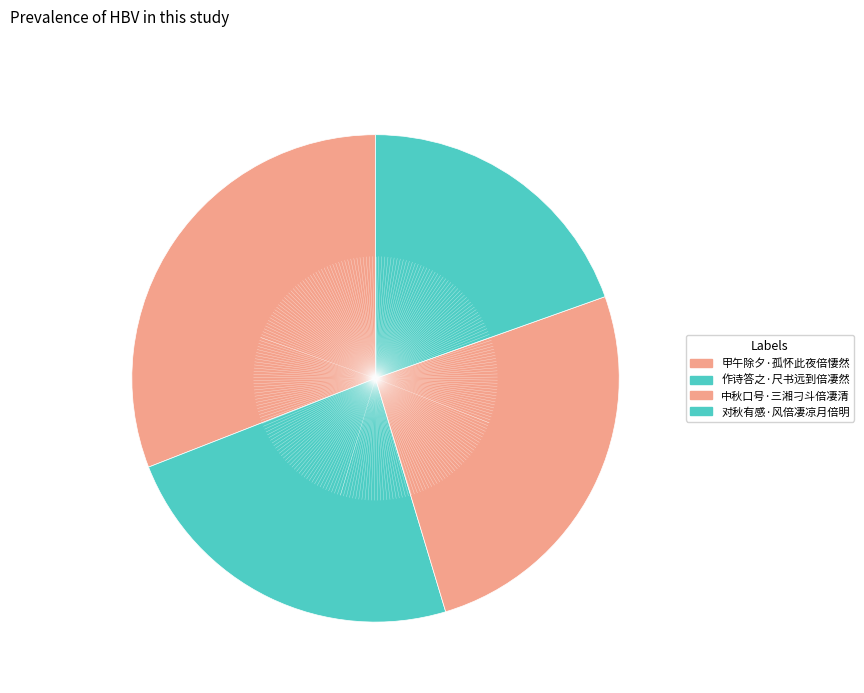

What is the total percentage of 中秋口号·三湘刁斗倍凄清 and 对秋有感·风倍凄凉月倍明?

45.4%